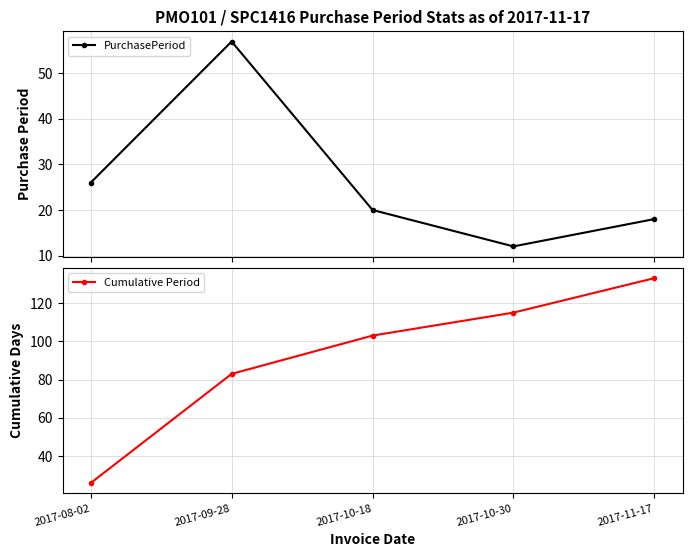

True or false: Cumulative Period and PurchasePeriod cross at least once.

False